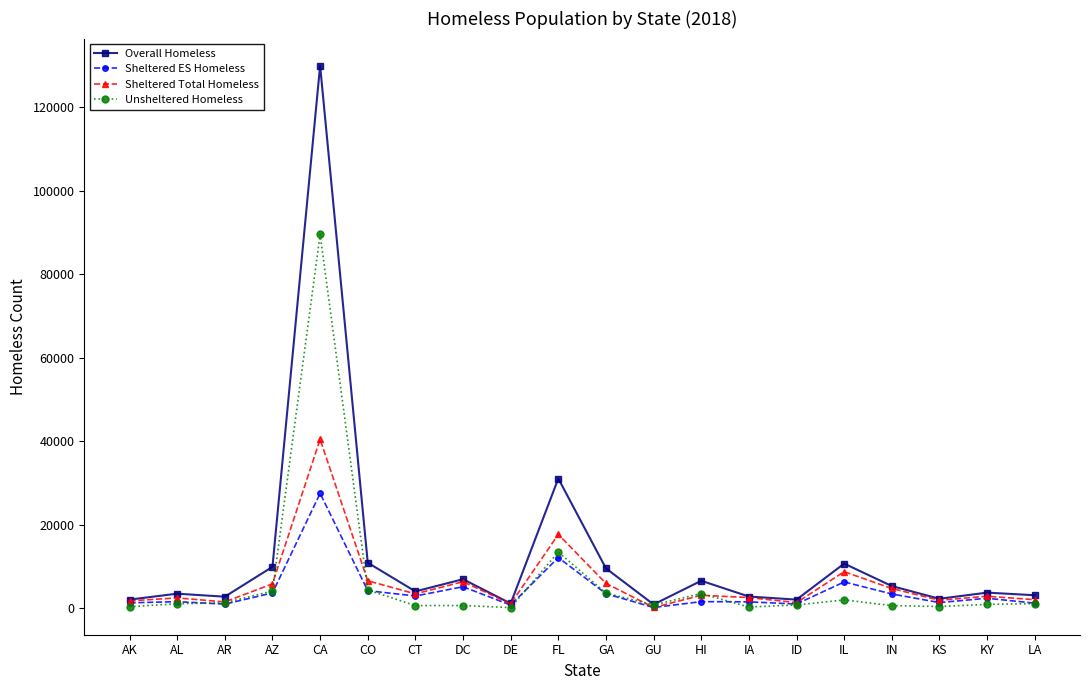

In Sheltered ES Homeless, how many points are lower than both neighbors (excluding endpoints)?

6